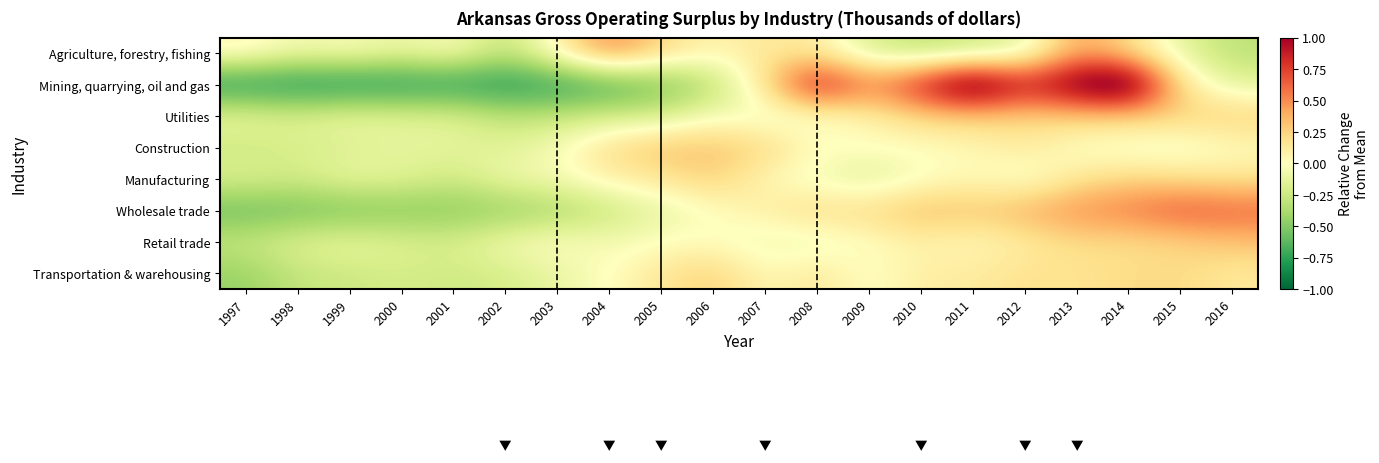

Reading left to right, extract all data points from this chart.

Agriculture, forestry, fishing: 1997=0.1	1998=-0.1	1999=-0.0	2000=-0.1	2001=-0.0	2002=-0.3	2003=0.1	2004=0.5	2005=0.2	2006=0.1	2007=0.1	2008=0.1	2009=-0.2	2010=-0.3	2011=-0.3	2012=-0.1	2013=0.4	2014=0.2	2015=-0.1	2016=-0.3
Mining, quarrying, oil and gas: 1997=-0.9	1998=-0.9	1999=-0.9	2000=-0.8	2001=-0.8	2002=-0.8	2003=-0.8	2004=-0.7	2005=-0.6	2006=-0.3	2007=0.2	2008=1.0	2009=0.5	2010=0.9	2011=1.4	2012=0.9	2013=1.2	2014=1.4	2015=0.1	2016=-0.2
Utilities: 1997=-0.1	1998=-0.2	1999=-0.1	2000=-0.1	2001=-0.2	2002=-0.3	2003=-0.3	2004=-0.2	2005=-0.2	2006=-0.0	2007=-0.1	2008=-0.1	2009=0.1	2010=0.2	2011=0.3	2012=0.2	2013=0.3	2014=0.3	2015=0.3	2016=0.3
Construction: 1997=-0.3	1998=-0.2	1999=-0.2	2000=-0.1	2001=-0.1	2002=-0.2	2003=-0.0	2004=0.2	2005=0.3	2006=0.3	2007=0.2	2008=0.0	2009=0.0	2010=0.0	2011=0.0	2012=0.1	2013=-0.0	2014=-0.1	2015=-0.1	2016=0.0
Manufacturing: 1997=-0.2	1998=-0.2	1999=-0.1	2000=-0.1	2001=-0.2	2002=-0.1	2003=-0.0	2004=0.1	2005=0.1	2006=0.3	2007=0.0	2008=-0.1	2009=-0.2	2010=-0.0	2011=0.0	2012=-0.1	2013=0.2	2014=0.2	2015=0.2	2016=0.2
Wholesale trade: 1997=-0.6	1998=-0.6	1999=-0.6	2000=-0.5	2001=-0.5	2002=-0.5	2003=-0.4	2004=-0.3	2005=-0.1	2006=-0.0	2007=0.1	2008=0.2	2009=0.2	2010=0.4	2011=0.3	2012=0.4	2013=0.5	2014=0.6	2015=0.7	2016=0.6
Retail trade: 1997=-0.3	1998=-0.2	1999=-0.1	2000=-0.2	2001=-0.2	2002=-0.1	2003=0.0	2004=-0.1	2005=0.0	2006=0.0	2007=-0.1	2008=-0.1	2009=-0.0	2010=0.1	2011=0.0	2012=0.1	2013=0.2	2014=0.2	2015=0.2	2016=0.3
Transportation & warehousing: 1997=-0.4	1998=-0.3	1999=-0.3	2000=-0.2	2001=-0.2	2002=-0.2	2003=-0.1	2004=0.0	2005=0.2	2006=0.3	2007=0.0	2008=0.2	2009=-0.0	2010=0.1	2011=0.1	2012=0.2	2013=0.2	2014=0.2	2015=0.2	2016=0.1